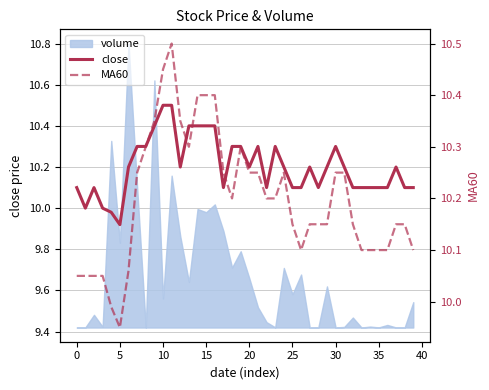

The value of MA60 at 18 is 6.9. True or false?

False